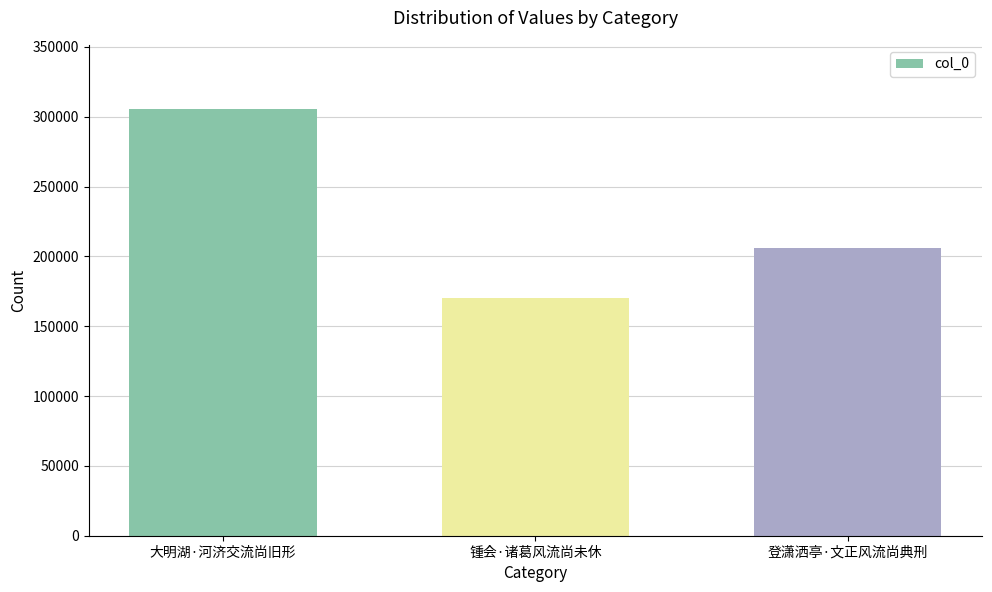

What is the label of the 1st bar from the left?

大明湖·河济交流尚旧形